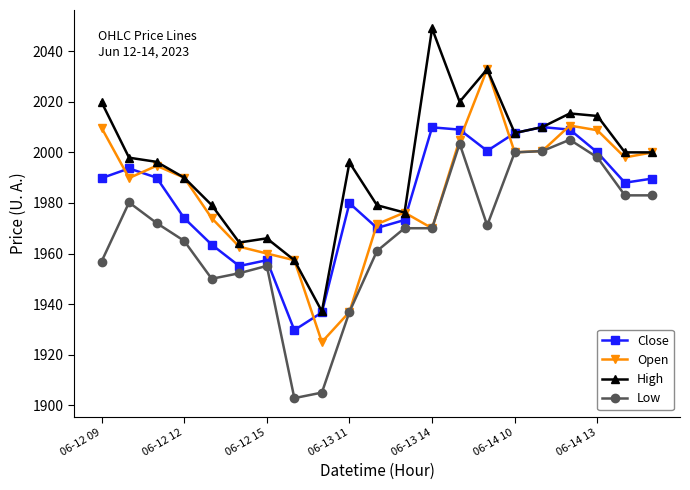

What is the sum of all Close values?

41636.8